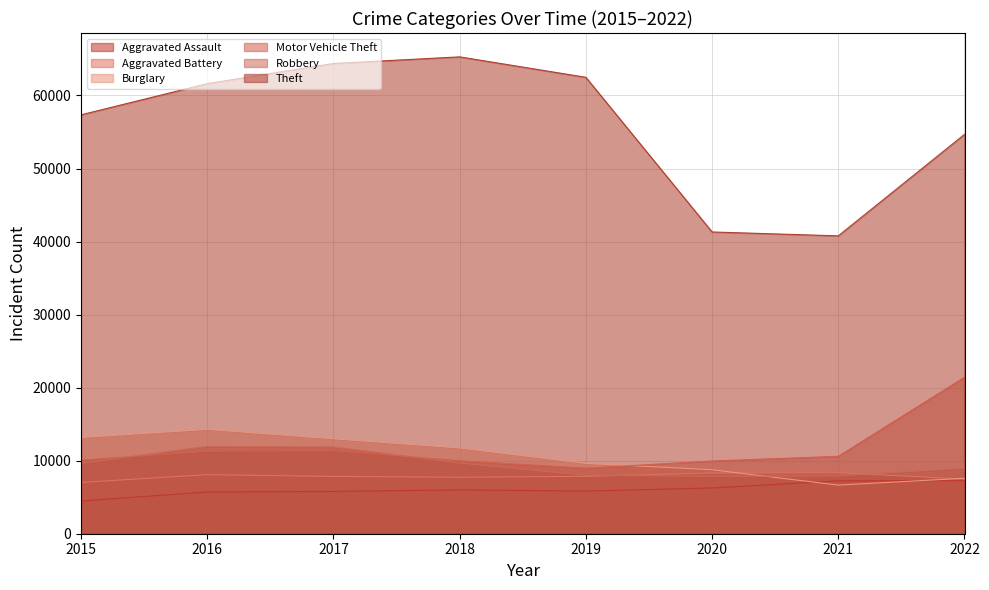

How many interior local valleys does the Theft series have?

1